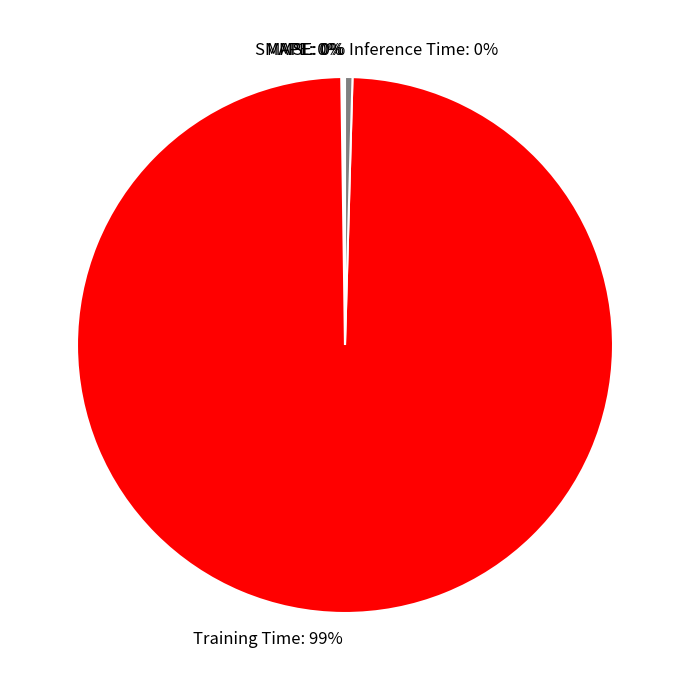

To the nearest percent, what is the average slice percentage?

20%